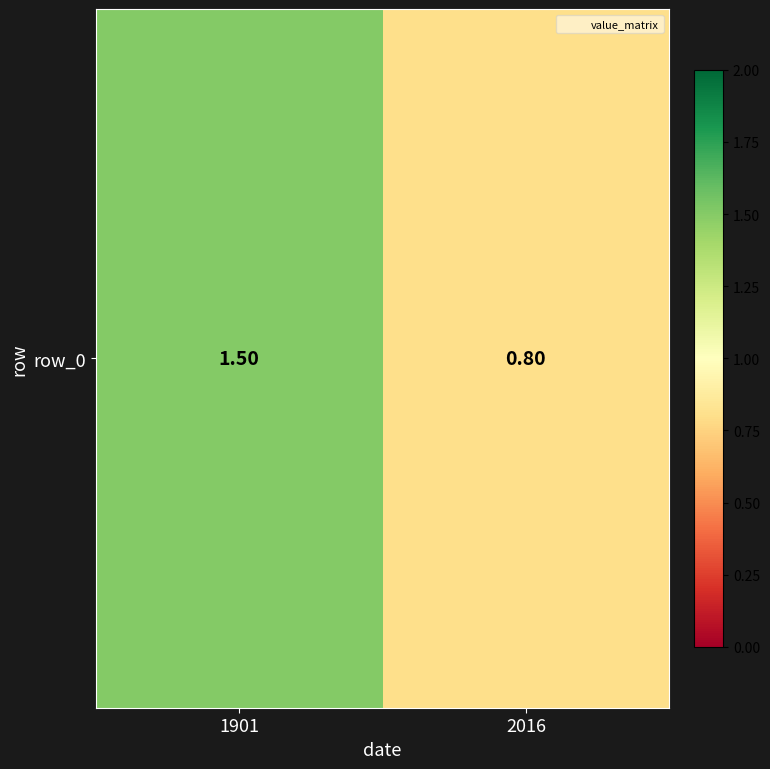

True or false: the data shows 1.5 at 1901.

True